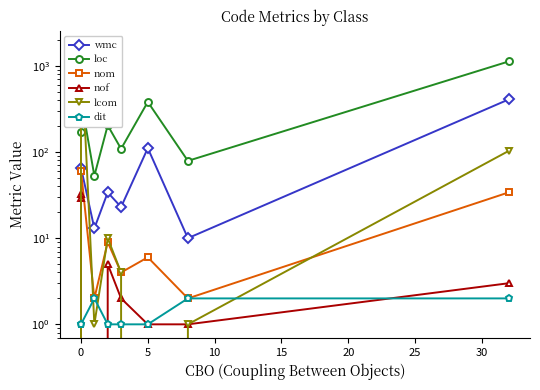

Is this an area chart (filled region under the line)?

No